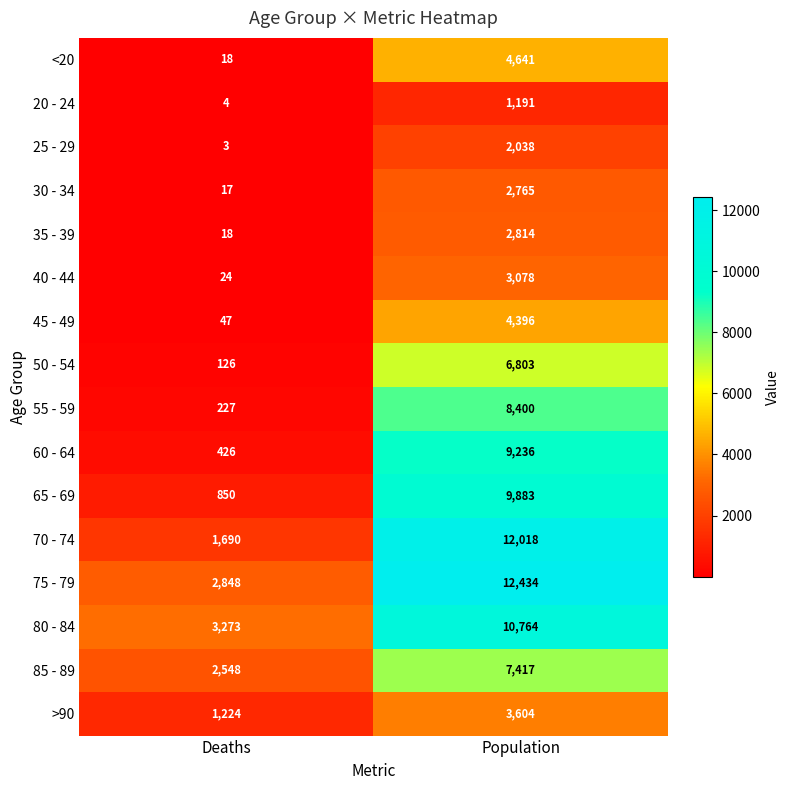

Which series has the widest spread of values?

70 - 74